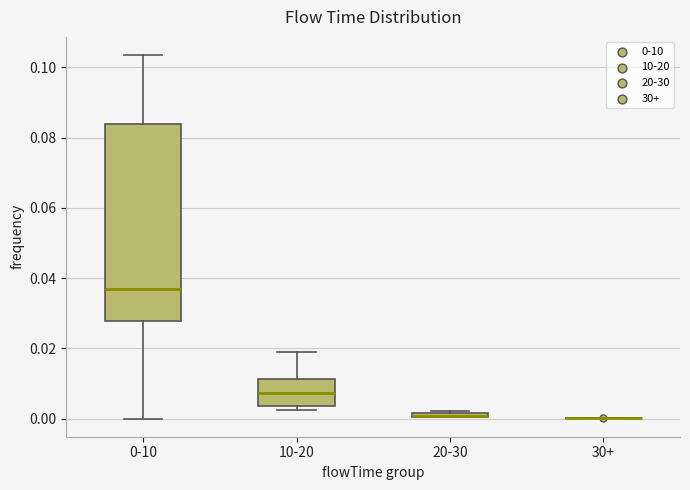

Which box is the tallest, from its lower edge to its upper edge?

0-10